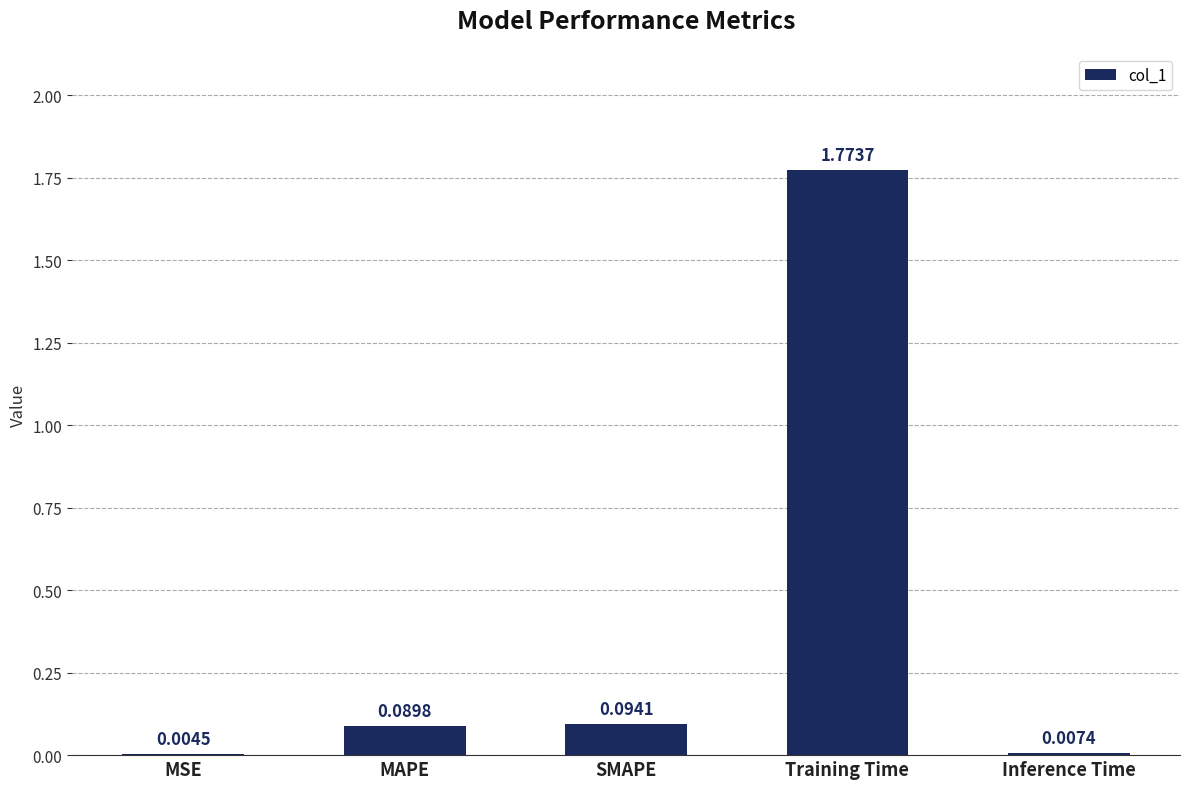

What is the sum of all values?

2.0